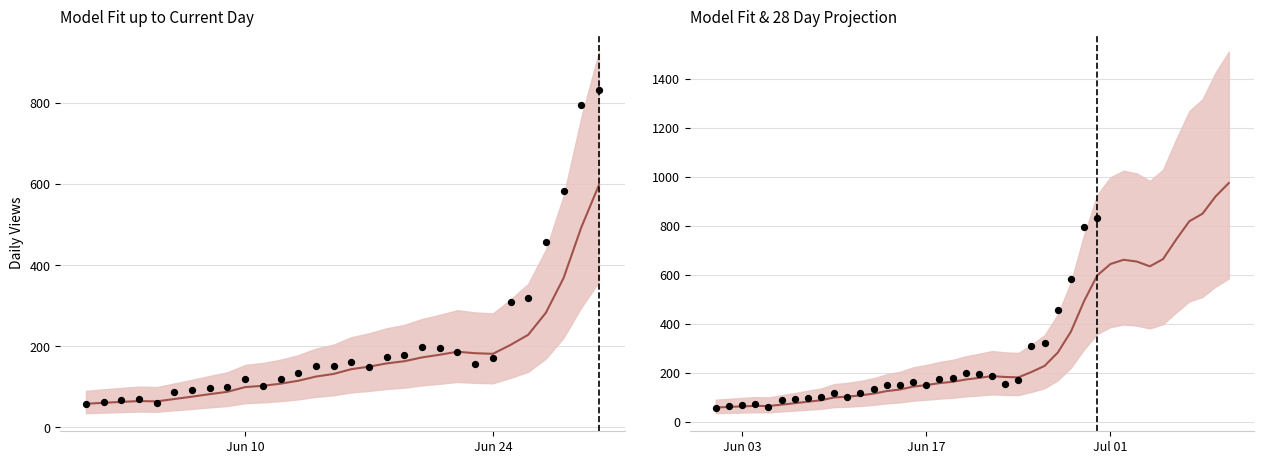

Which has a higher value, 16 or 21?

21